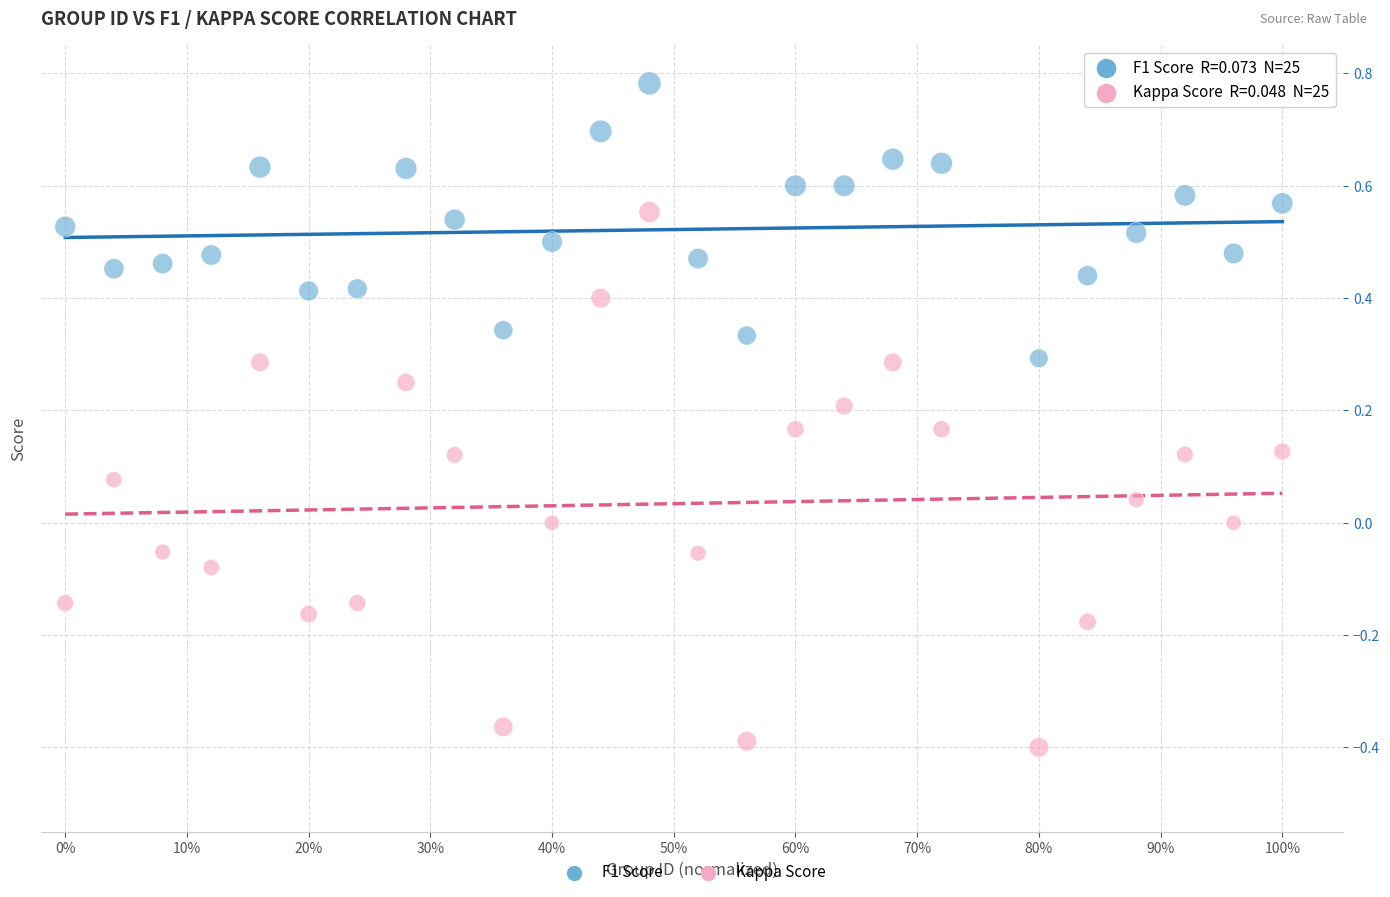

Which series contains the lowest Y value?

Kappa Score